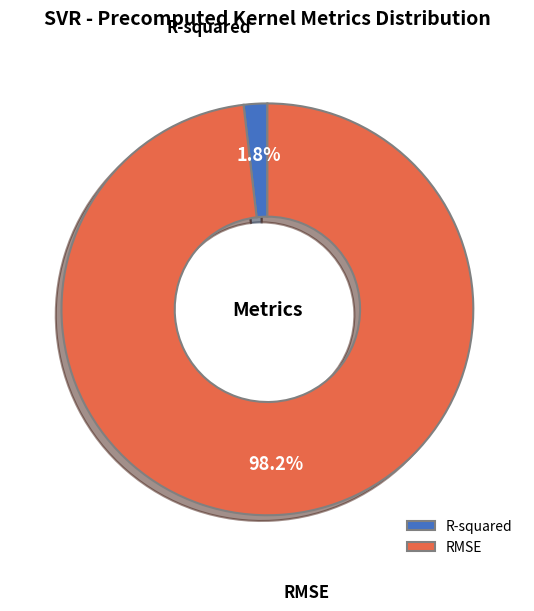

Which has a higher value, R-squared or RMSE?

RMSE